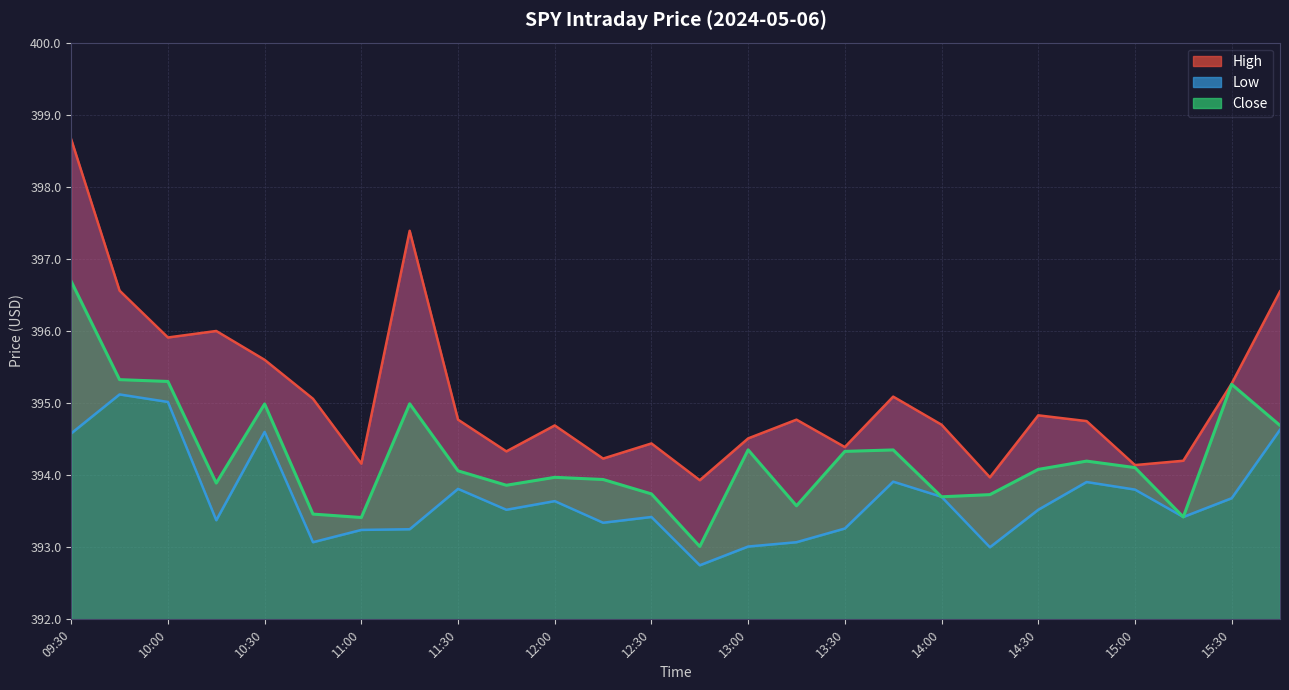

List the series in order of their peak value, highest first.

High, Close, Low